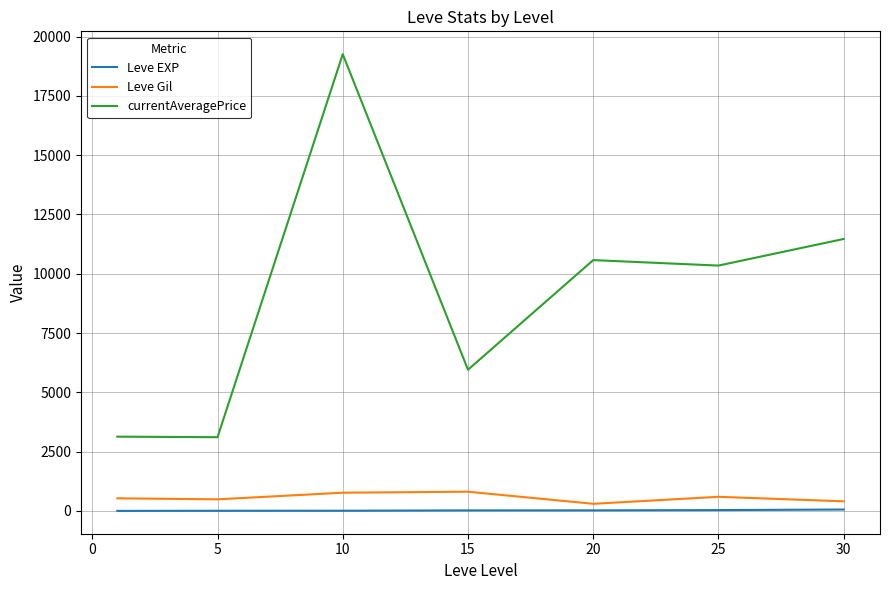

Which series has the largest total across all categories?

currentAveragePrice